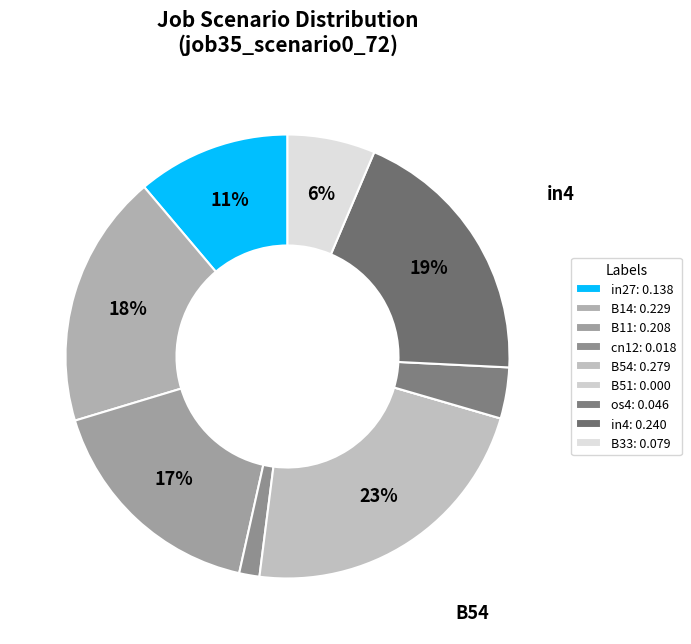

Which category has the biggest portion of the pie?

B54